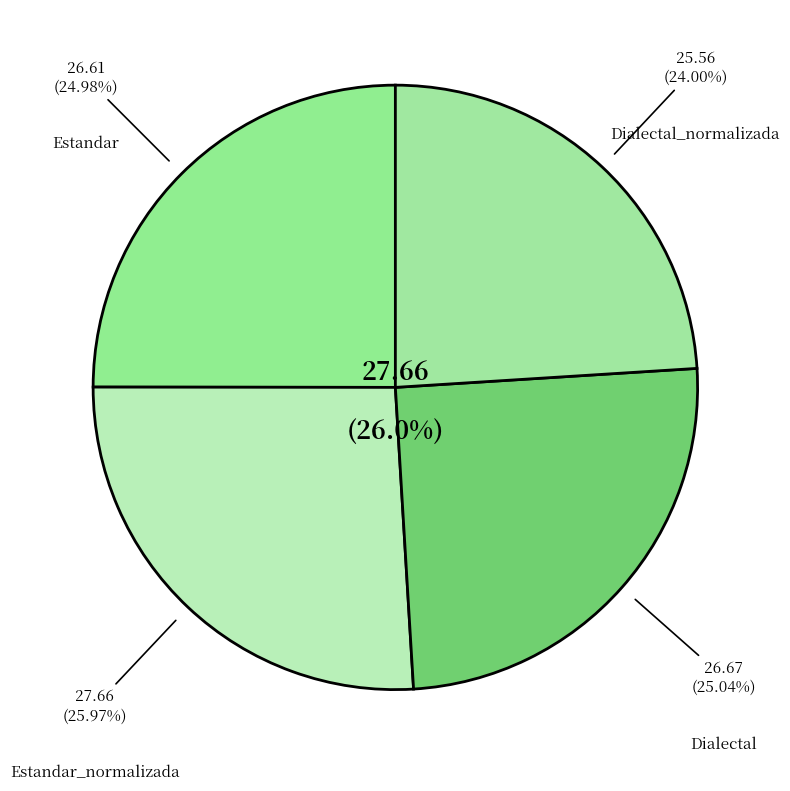

How many segments does this pie chart have?

4